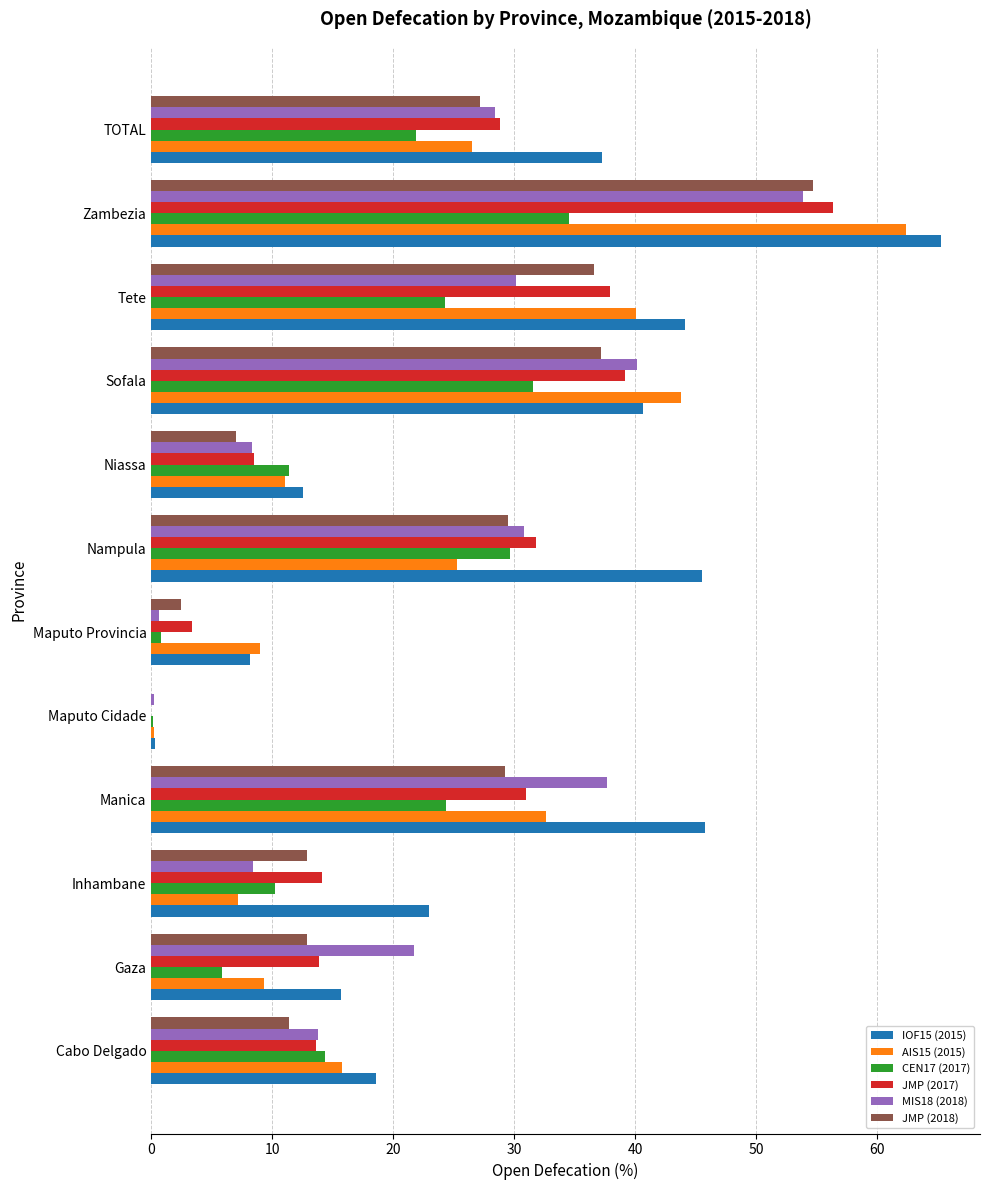

What is the sum of all AIS15 (2015) values?

283.1